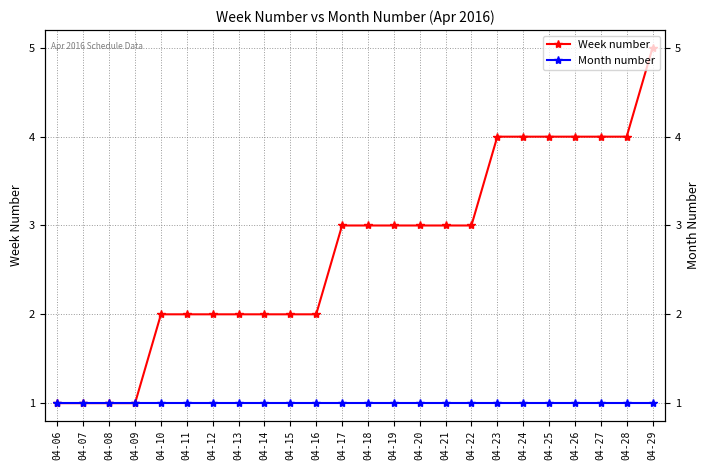

Reading left to right, list all the values displayed in this chart.

Week number: 04-06=1	04-07=1	04-08=1	04-09=1	04-10=2	04-11=2	04-12=2	04-13=2	04-14=2	04-15=2	04-16=2	04-17=3	04-18=3	04-19=3	04-20=3	04-21=3	04-22=3	04-23=4	04-24=4	04-25=4	04-26=4	04-27=4	04-28=4	04-29=5
Month number: 04-06=1	04-07=1	04-08=1	04-09=1	04-10=1	04-11=1	04-12=1	04-13=1	04-14=1	04-15=1	04-16=1	04-17=1	04-18=1	04-19=1	04-20=1	04-21=1	04-22=1	04-23=1	04-24=1	04-25=1	04-26=1	04-27=1	04-28=1	04-29=1